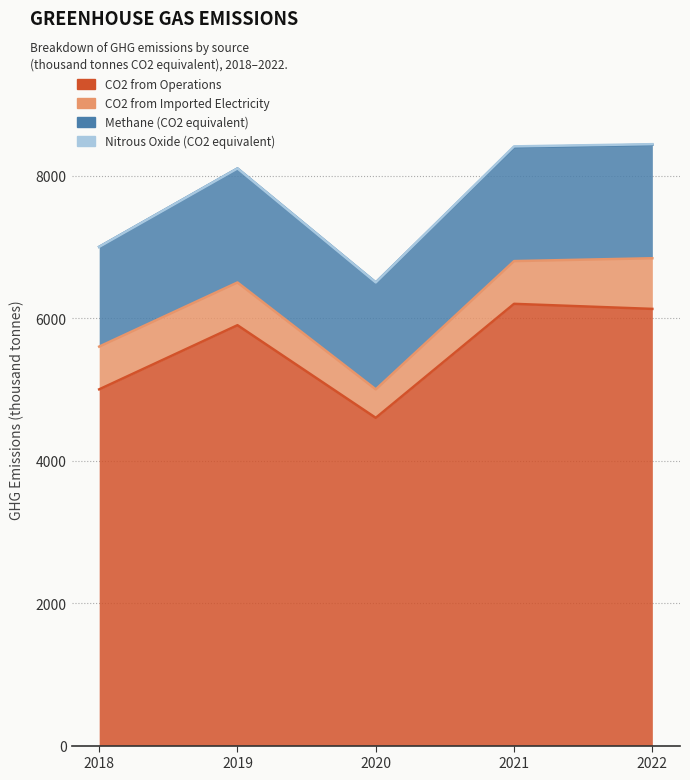

At how many categories does at least one series exceed 1724?

5